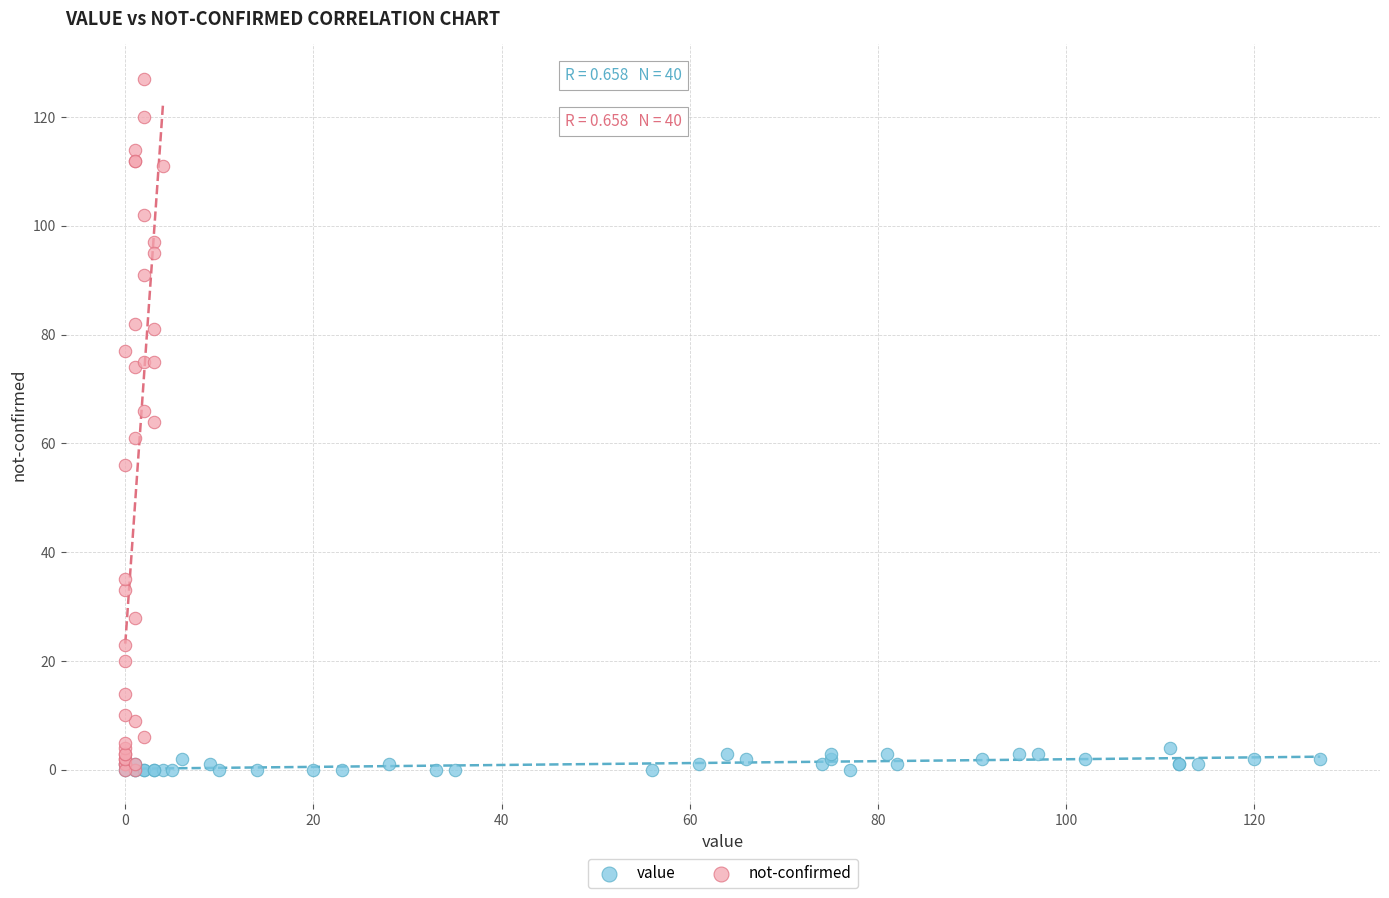

Which series contains the highest Y value?

not-confirmed